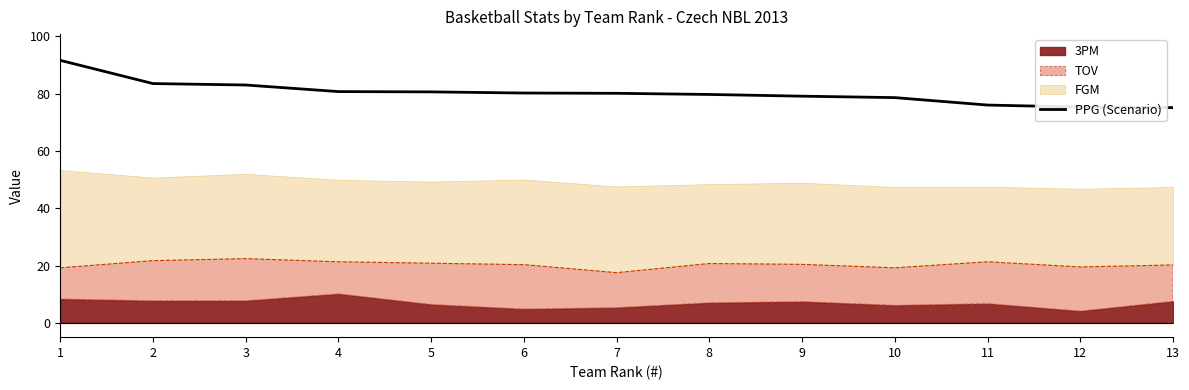

What is the sum of all values?

1043.5